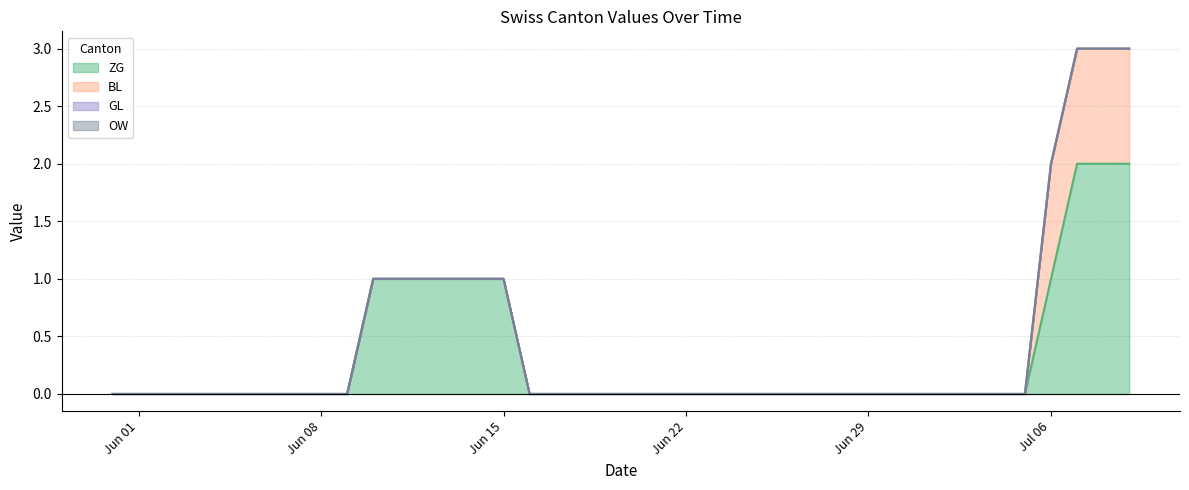

Which series changed the most between 2020-06-03 and 2020-06-27?

ZG